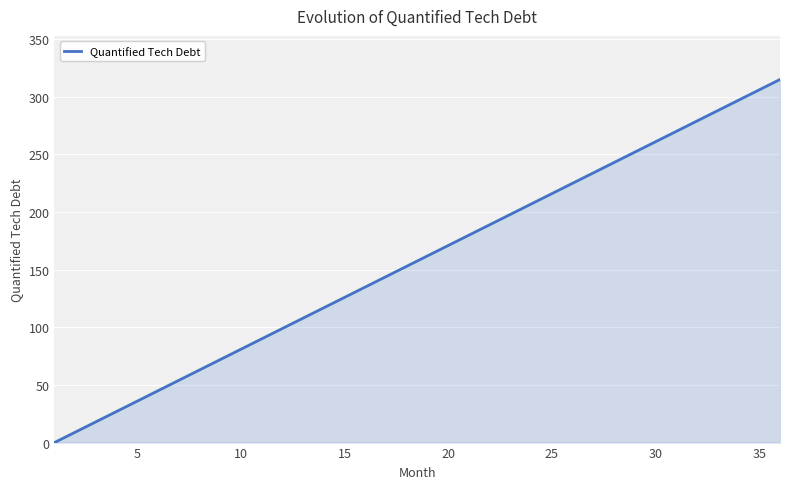

What is the greatest value displayed?

315